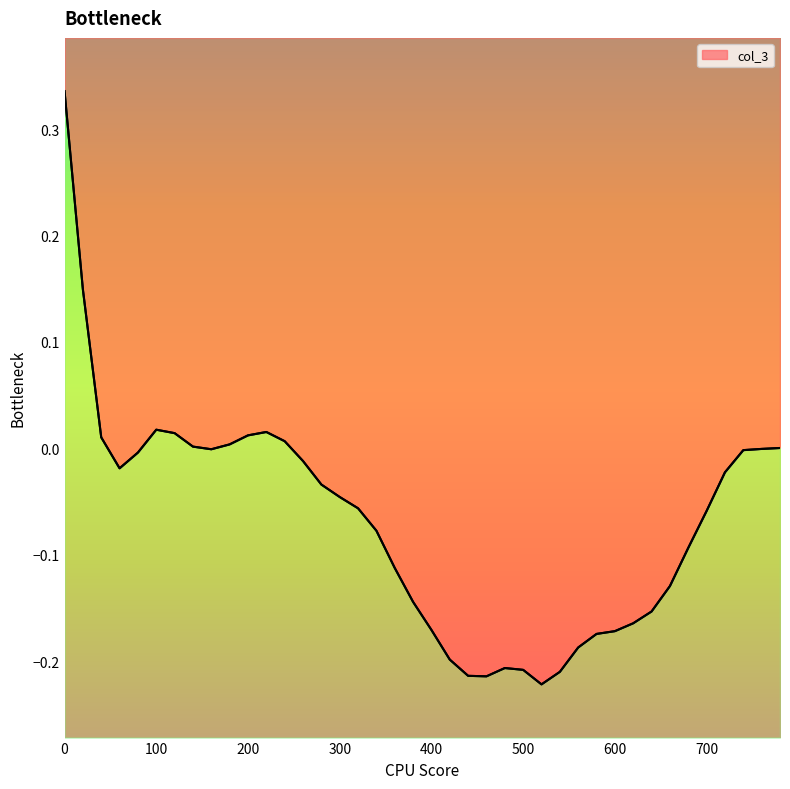

How many negative values are there?

29